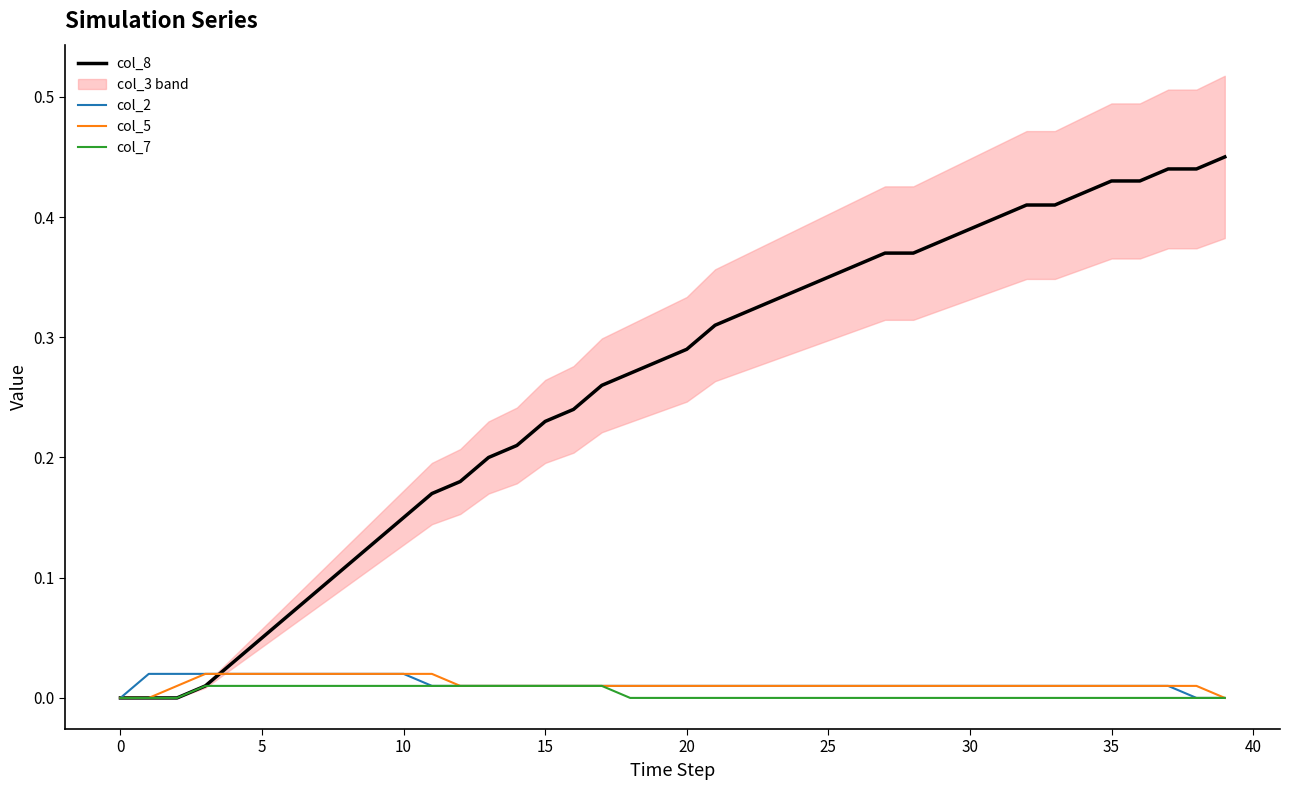

The value of col_7 at 20 is 0.0. True or false?

True